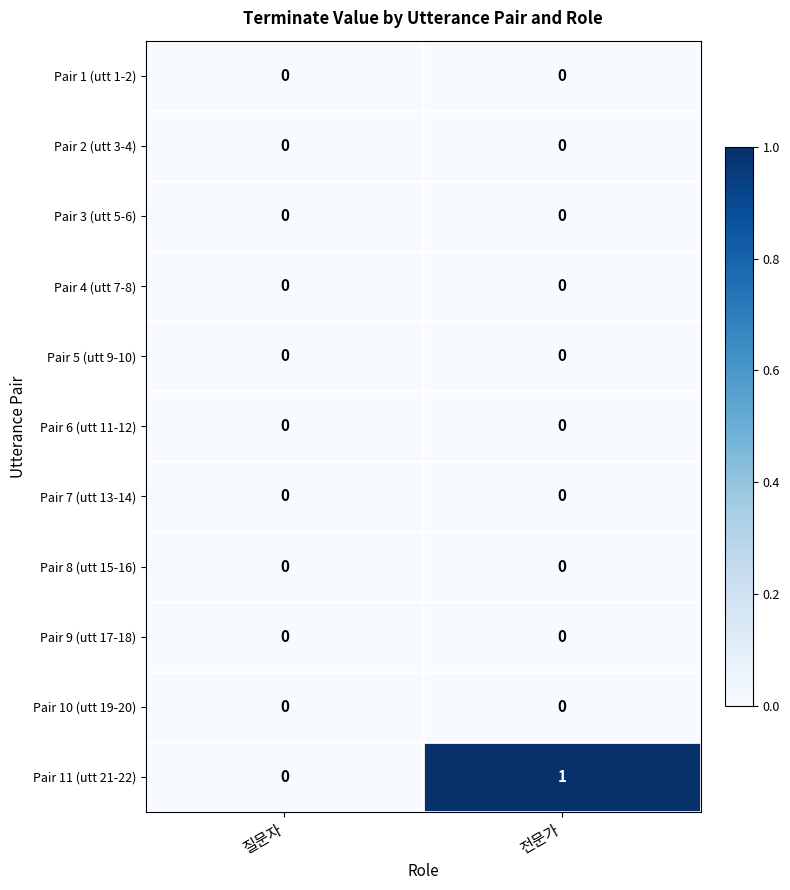

At which category is the sum across all series the highest?

전문가